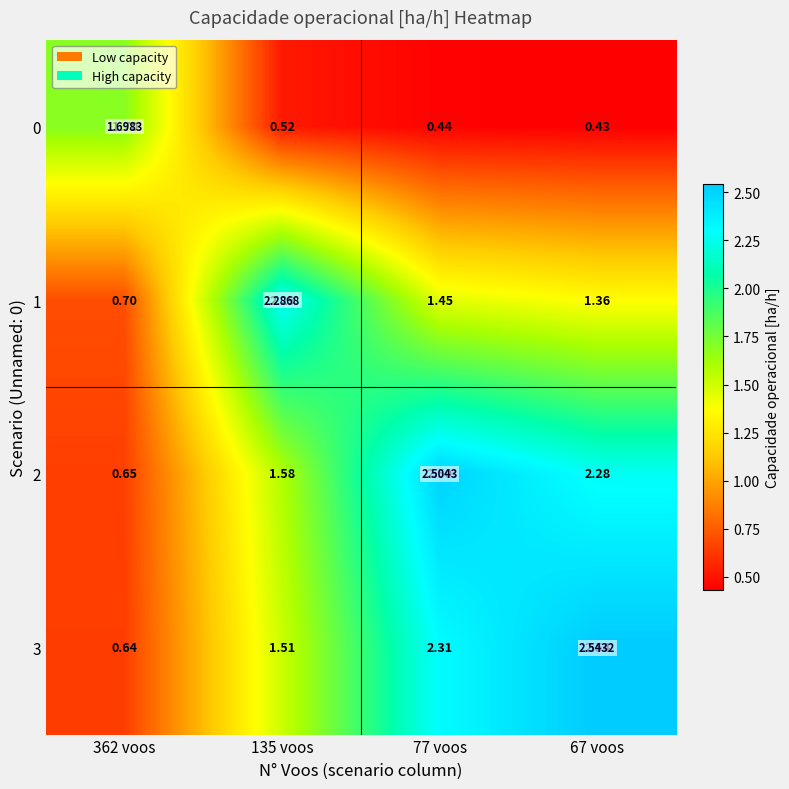

Count the 0 values in the range 0 to 1.

3